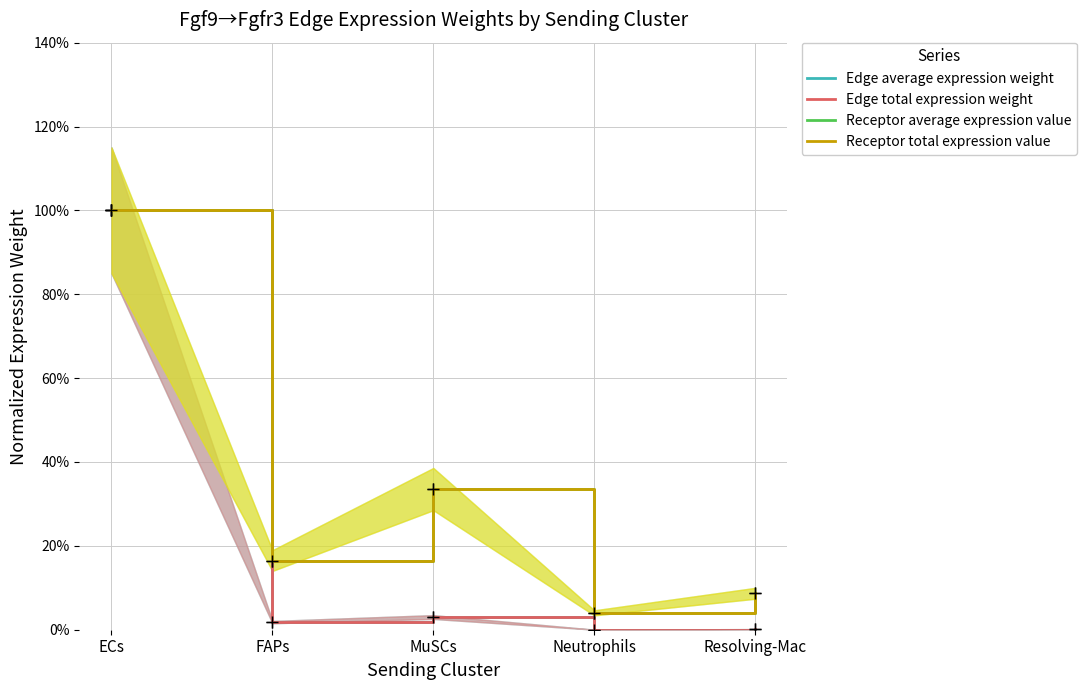

In Edge average expression weight, how many points are lower than both neighbors (excluding endpoints)?

2